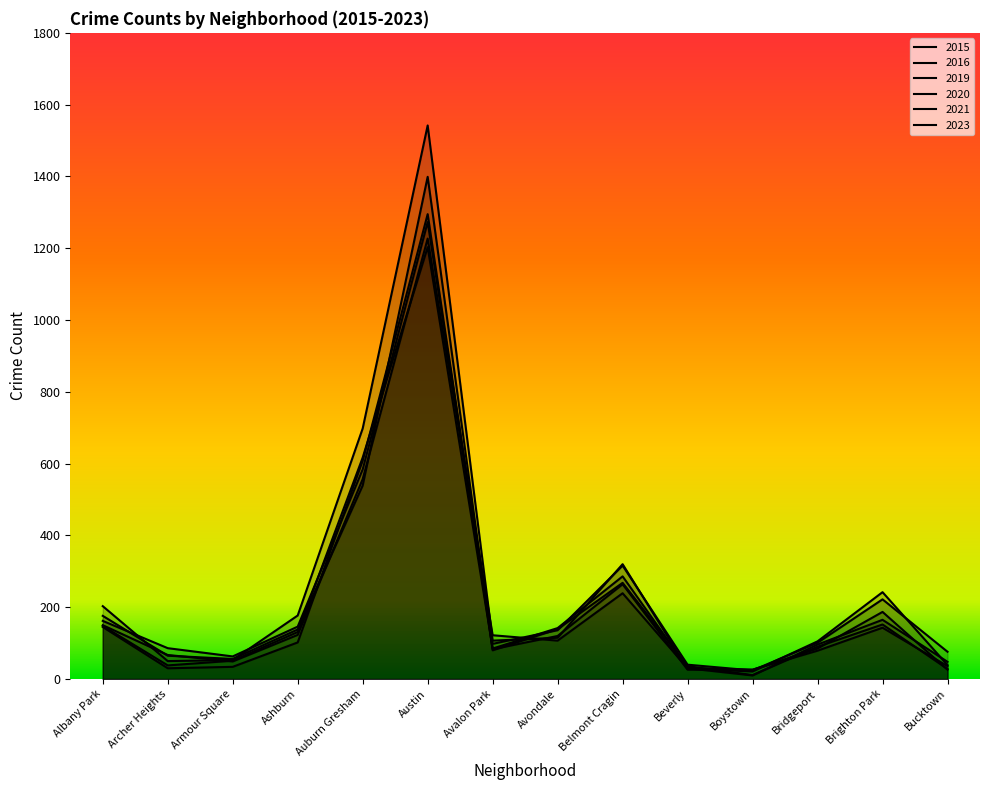

What is the difference between the maximum and minimum values in the 2021 series?

1217